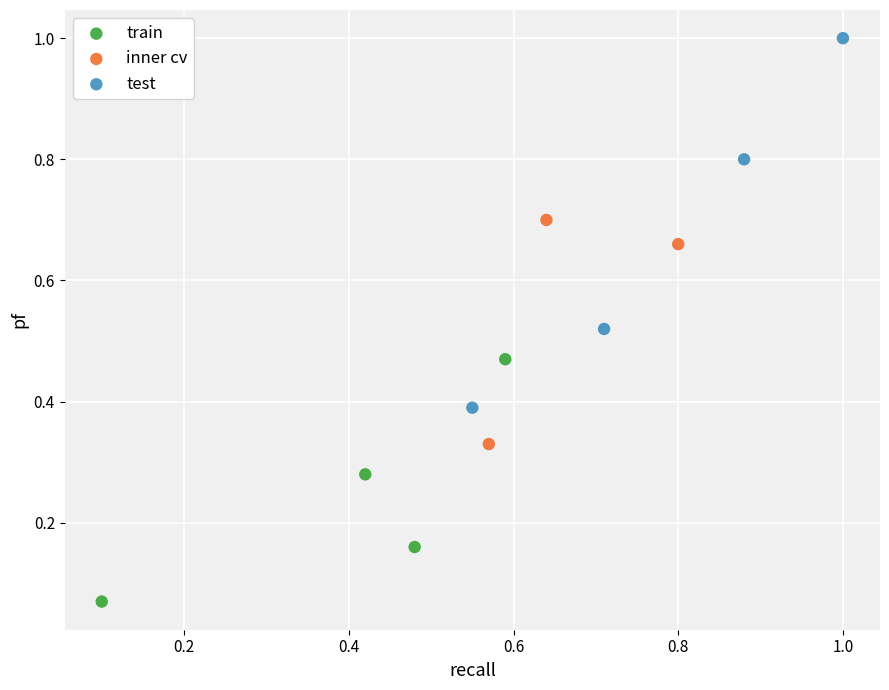

Which series contains the highest Y value?

test